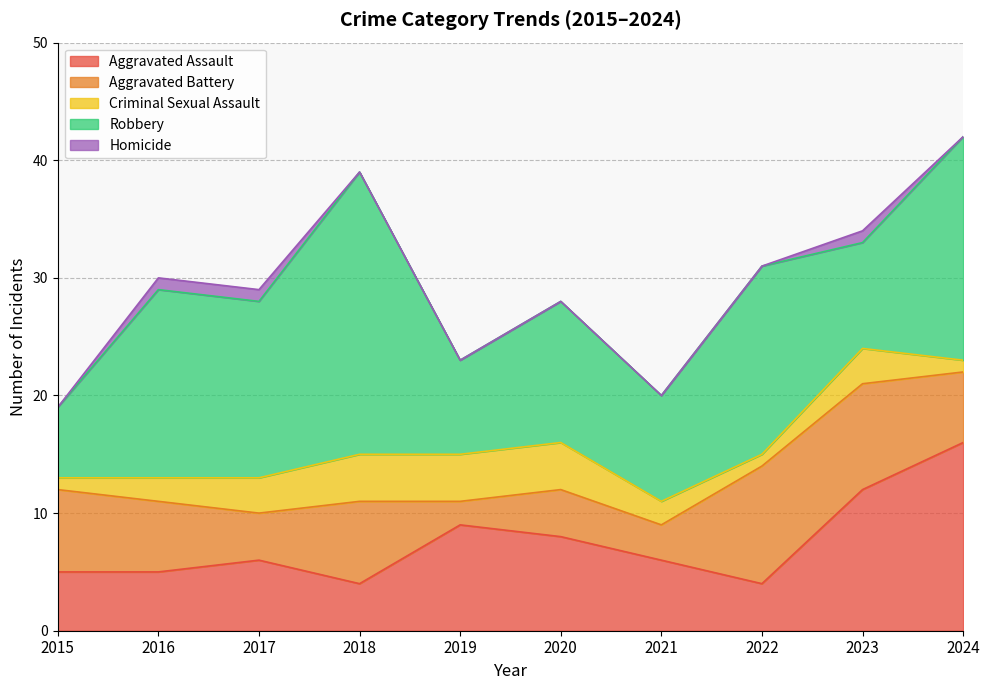

What value does the Robbery series have at 2022?

16